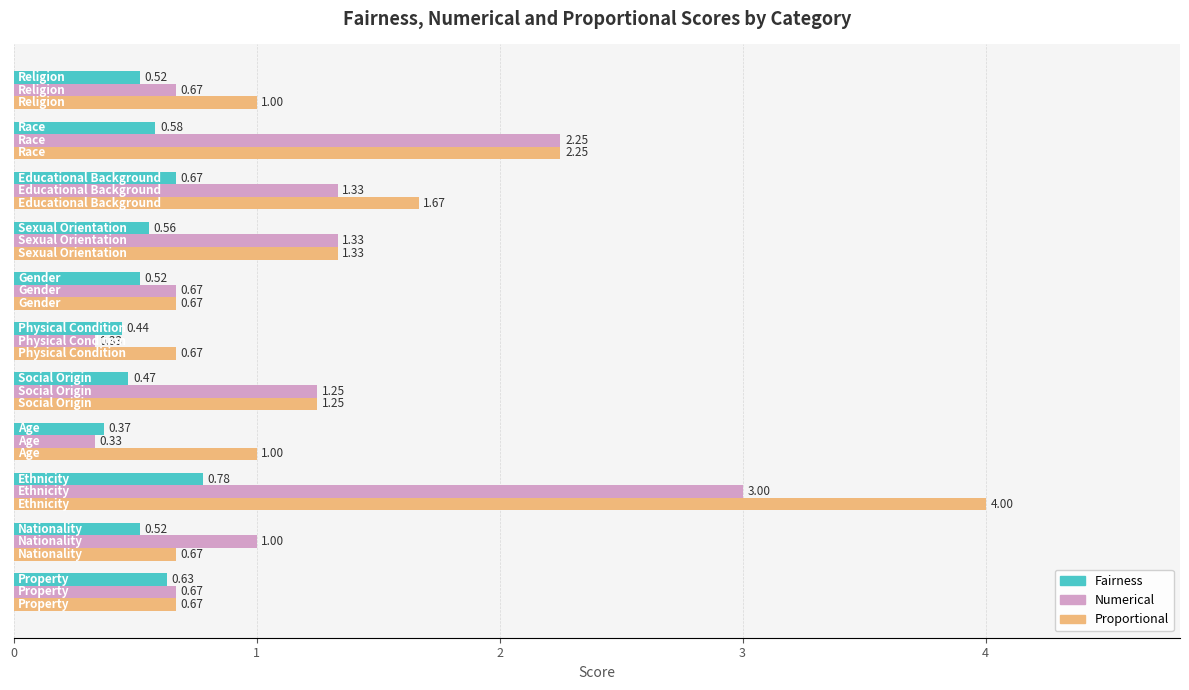

How many values in the Proportional series are below 1?

4